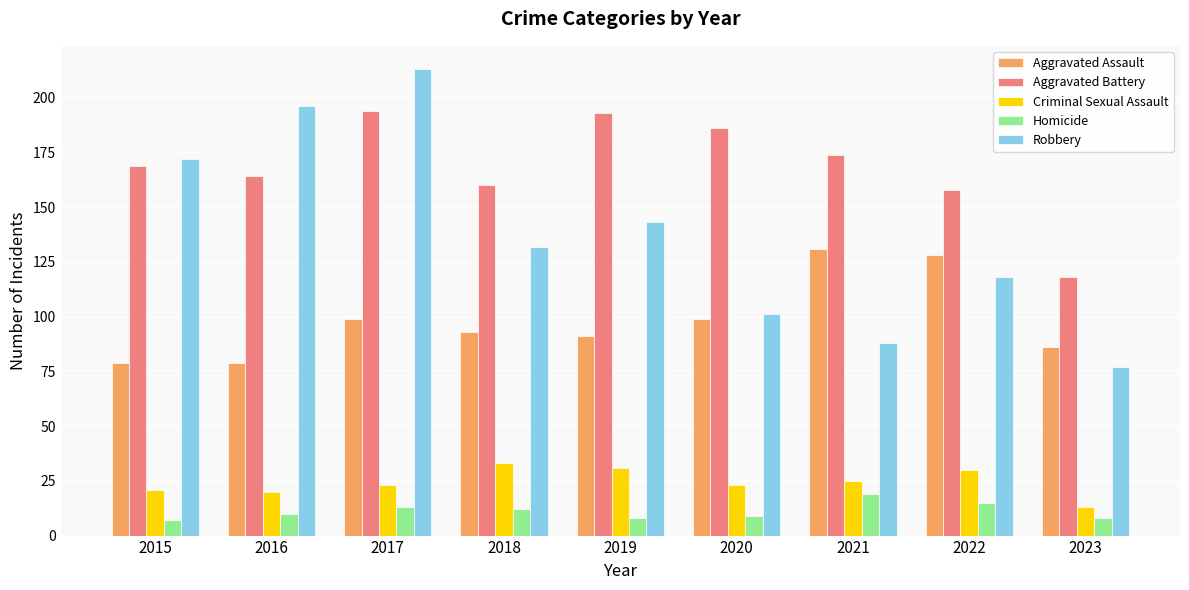

List the series in order of their peak value, highest first.

Robbery, Aggravated Battery, Aggravated Assault, Criminal Sexual Assault, Homicide